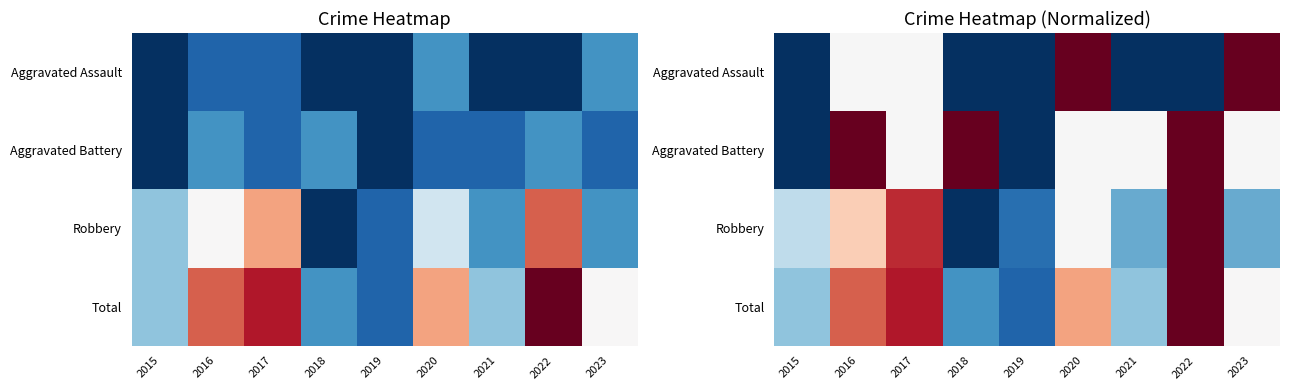

What is the spread (max minus min) of values at 2019?

0.1